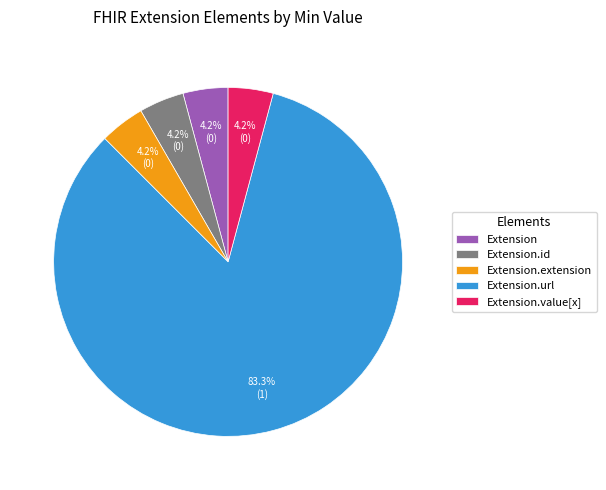

What is the largest slice in the pie chart?

Extension.url